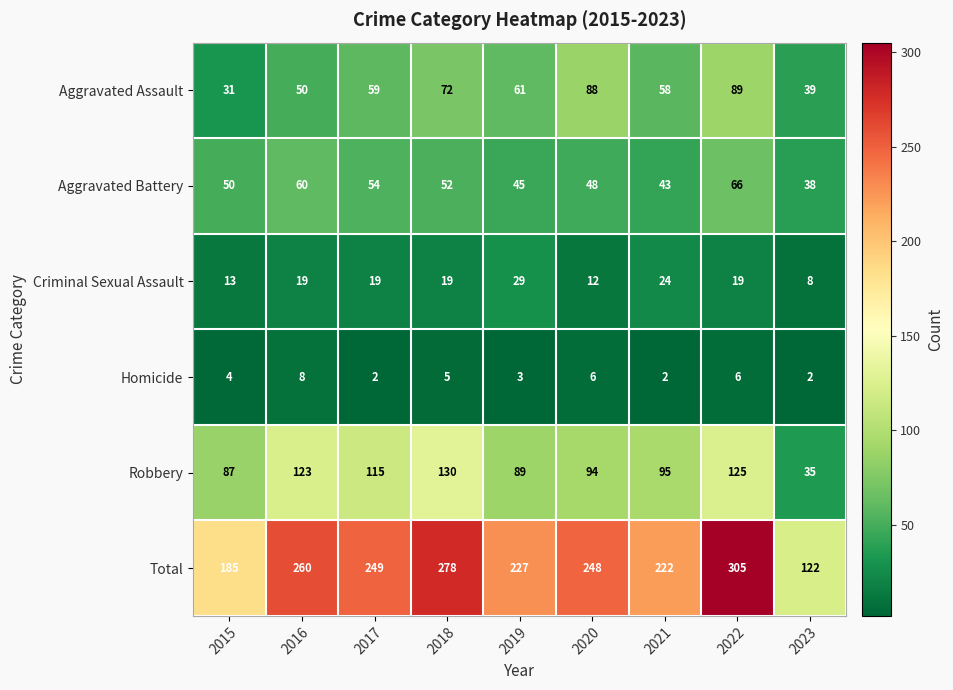

Which label corresponds to the largest value in the chart?

2022